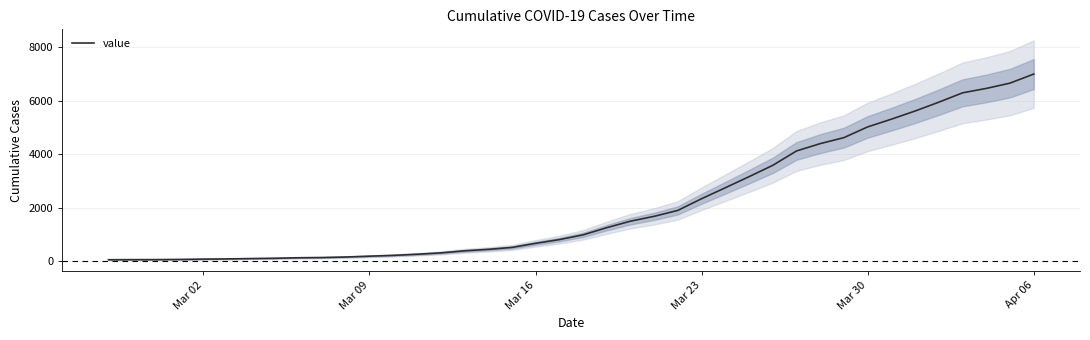

What is the maximum value for value?

7003